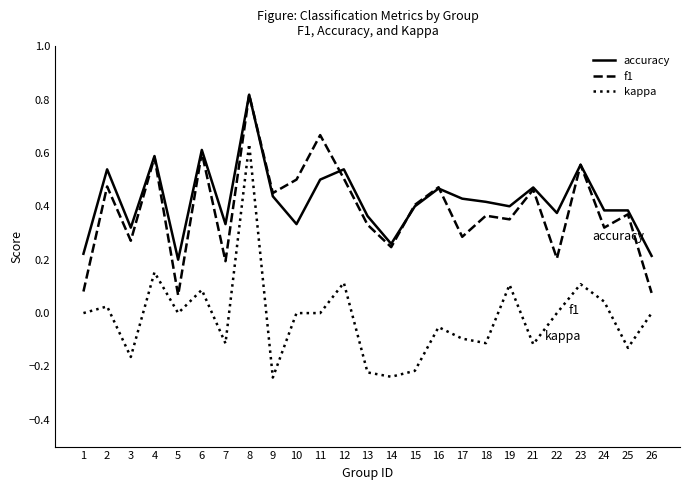

Which series has the largest range (max minus min)?

kappa